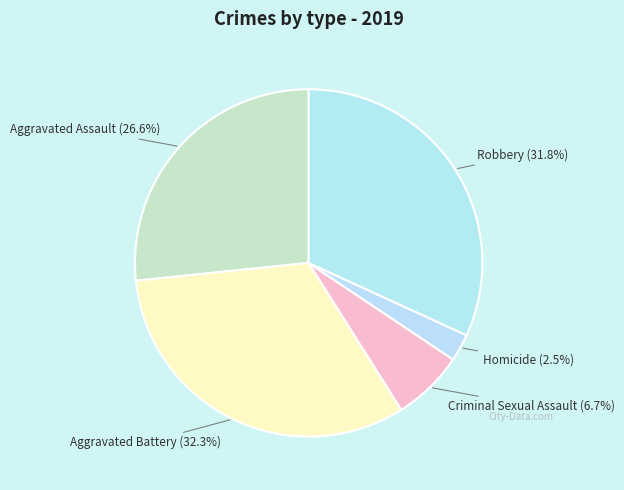

Which has a higher value, Homicide or Aggravated Assault?

Aggravated Assault